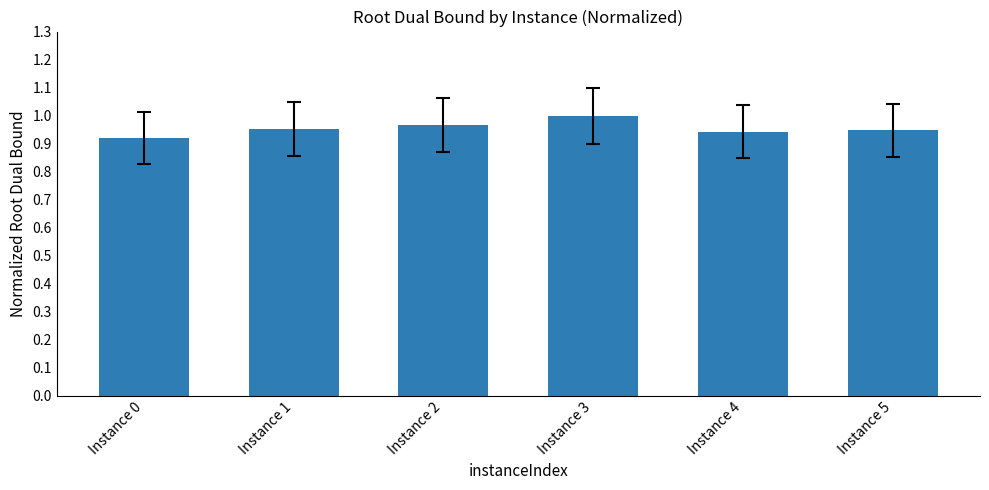

How many values are between 0 and 1?

6